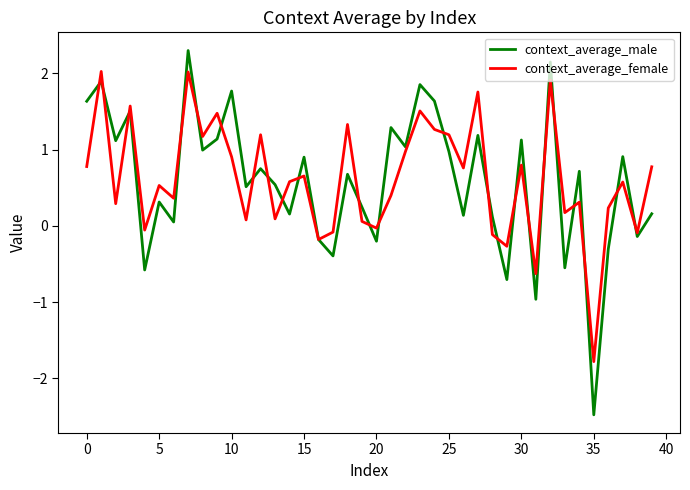

What is the minimum value for context_average_female?

-1.8